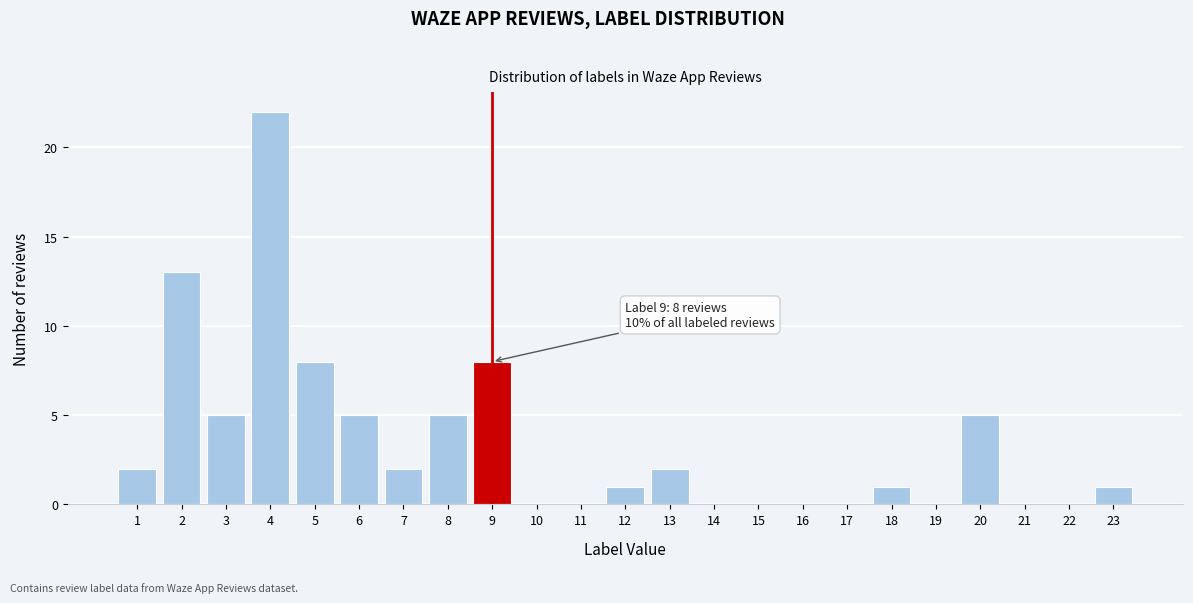

Reading right to left, transcribe all the data shown in this chart.

23=1	22=0	21=0	20=5	19=0	18=1	17=0	16=0	15=0	14=0	13=2	12=1	11=0	10=0	9=8	8=5	7=2	6=5	5=8	4=22	3=5	2=13	1=2